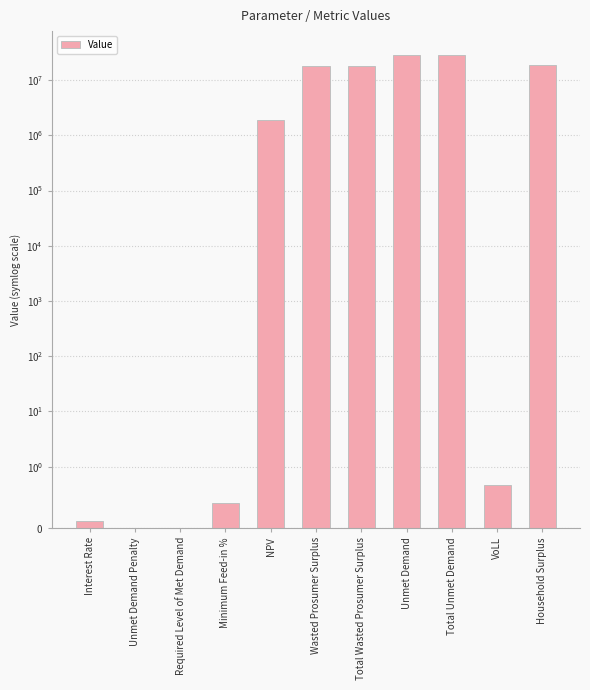

What is the label of the 4th bar from the right?

Unmet Demand